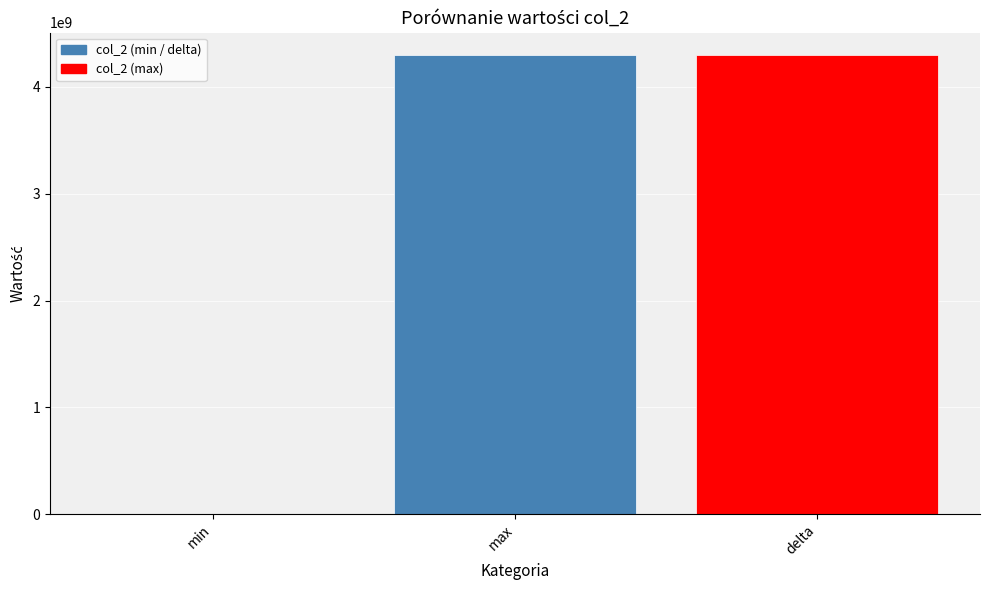

What is the ratio of the value at max to the value at delta?

1.0